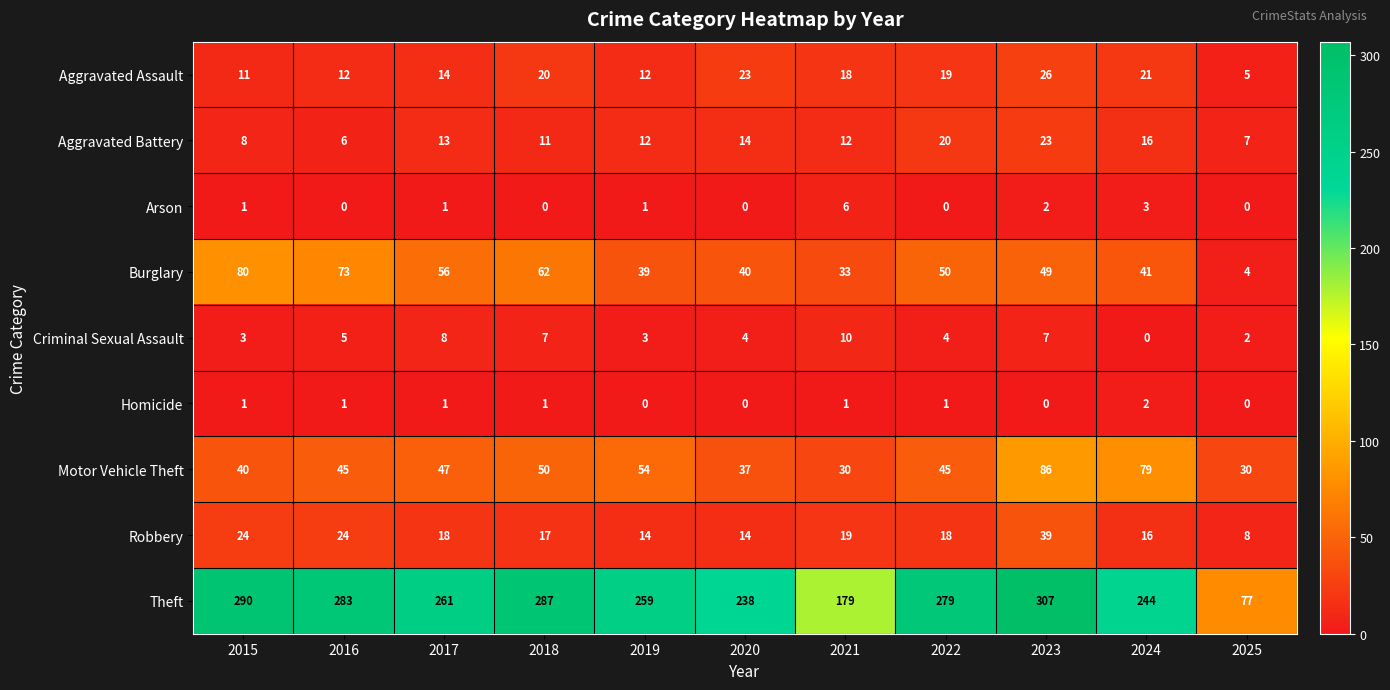

What is the average value of the Robbery series?

19